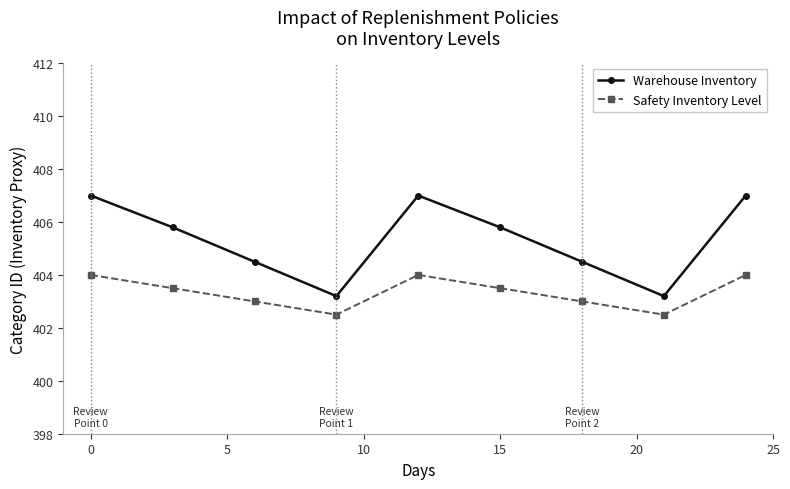

What is the sum of all Warehouse Inventory values?

3648.0